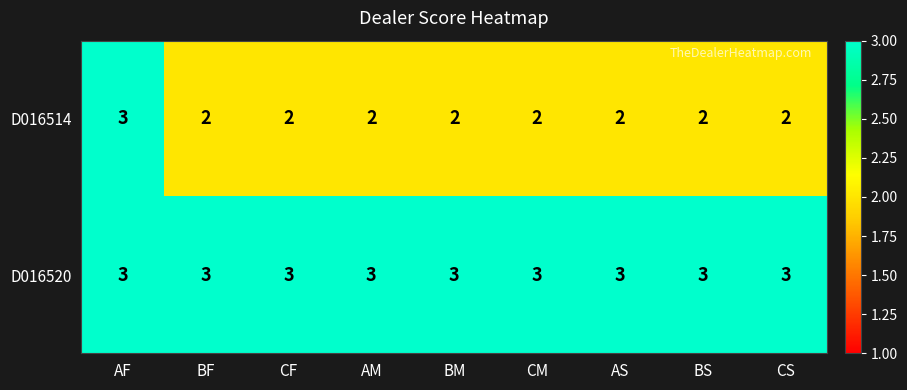

Count the number of categories in the chart.

9